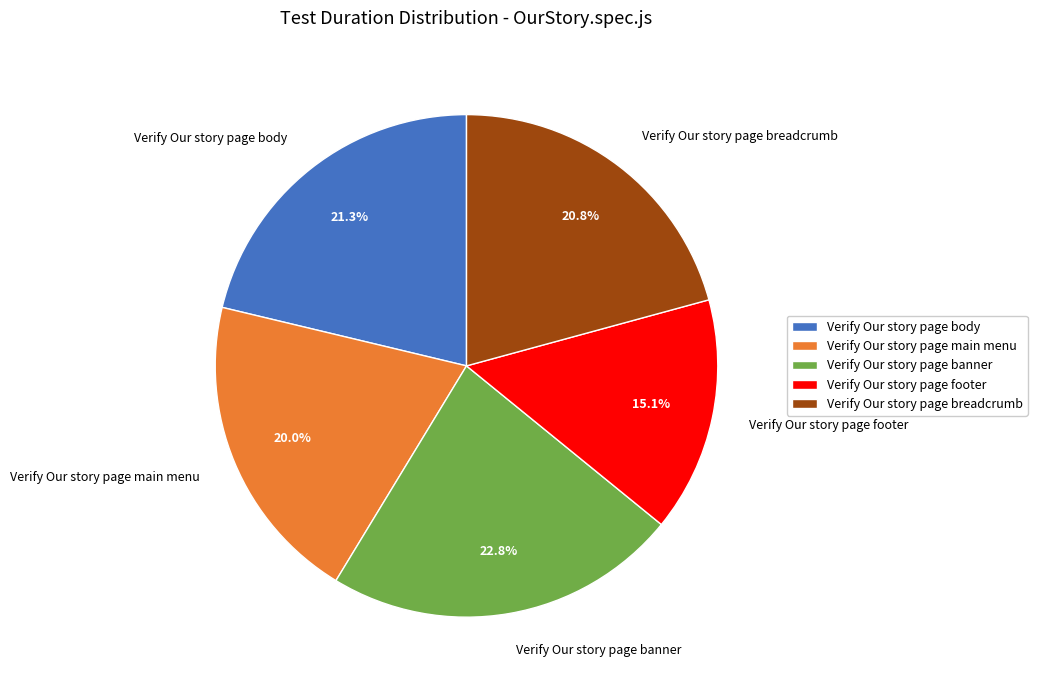

To the nearest percent, what is the average slice percentage?

20%